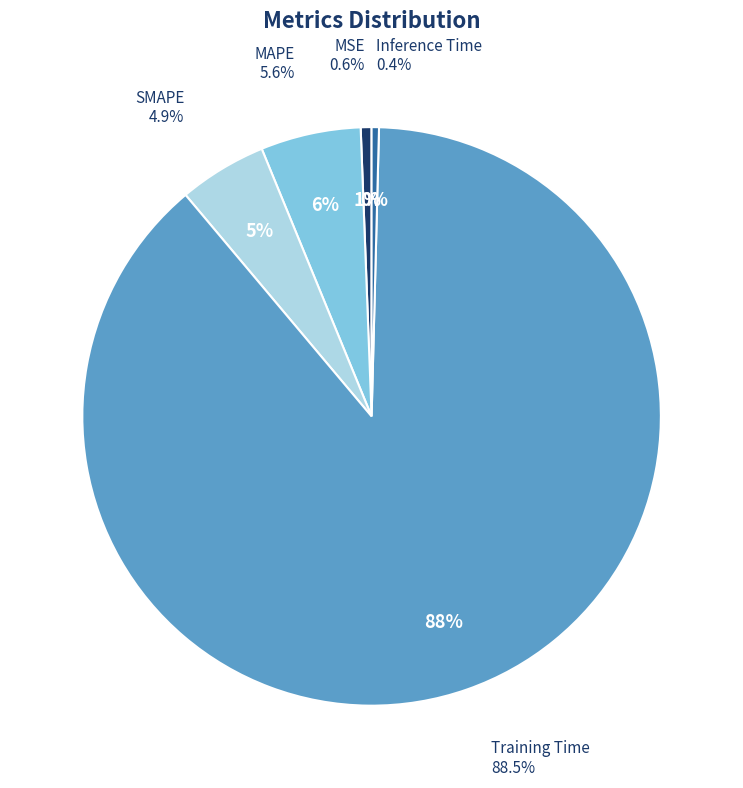

Does any single category account for the majority?

Yes